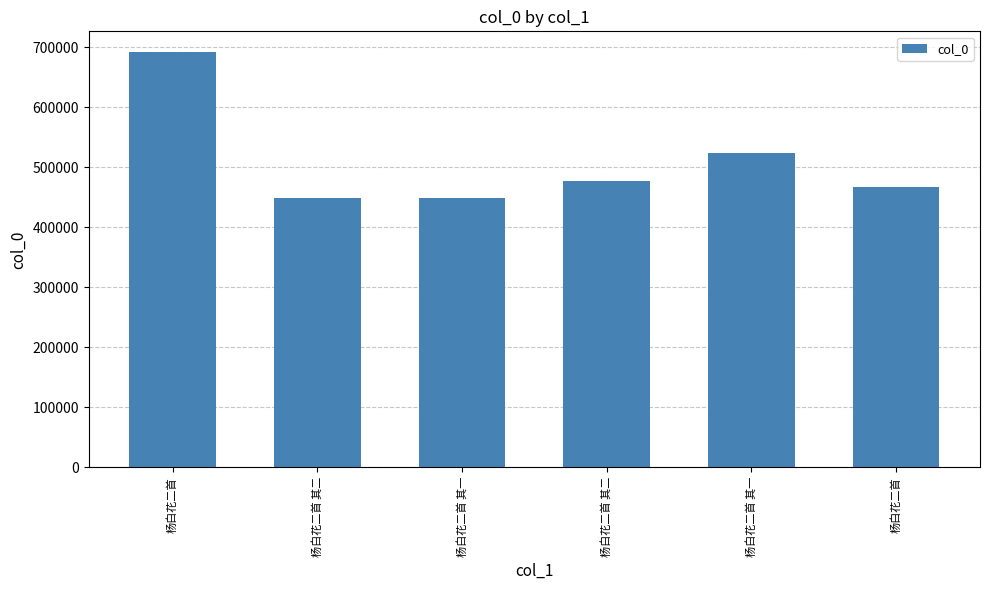

How many bars are there in total?

6